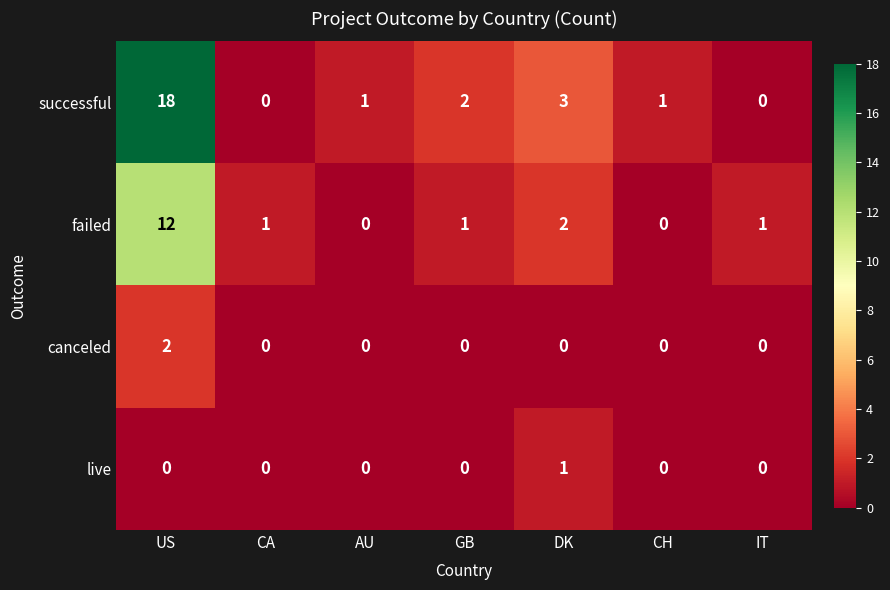

What is the greatest value displayed?

18